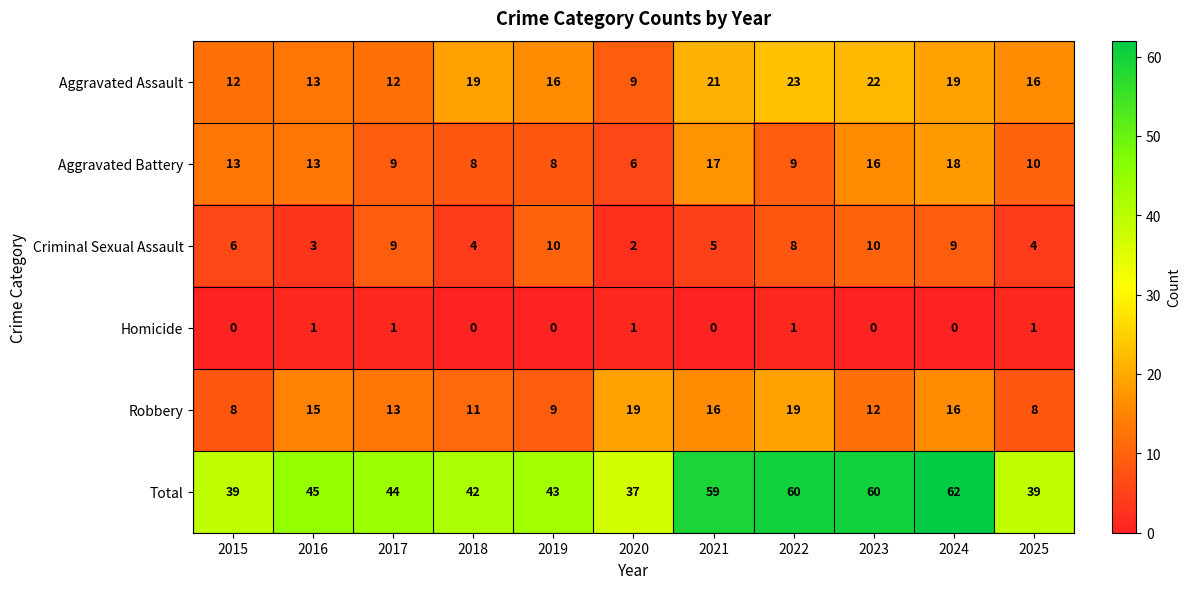

What is the greatest value displayed?

62